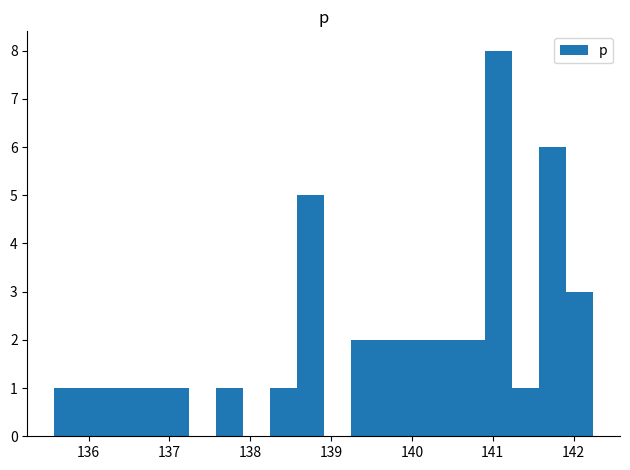

Around what value on the x-axis is the tallest bar? Give the approximate position of its centre, as read against the axis.

141.1